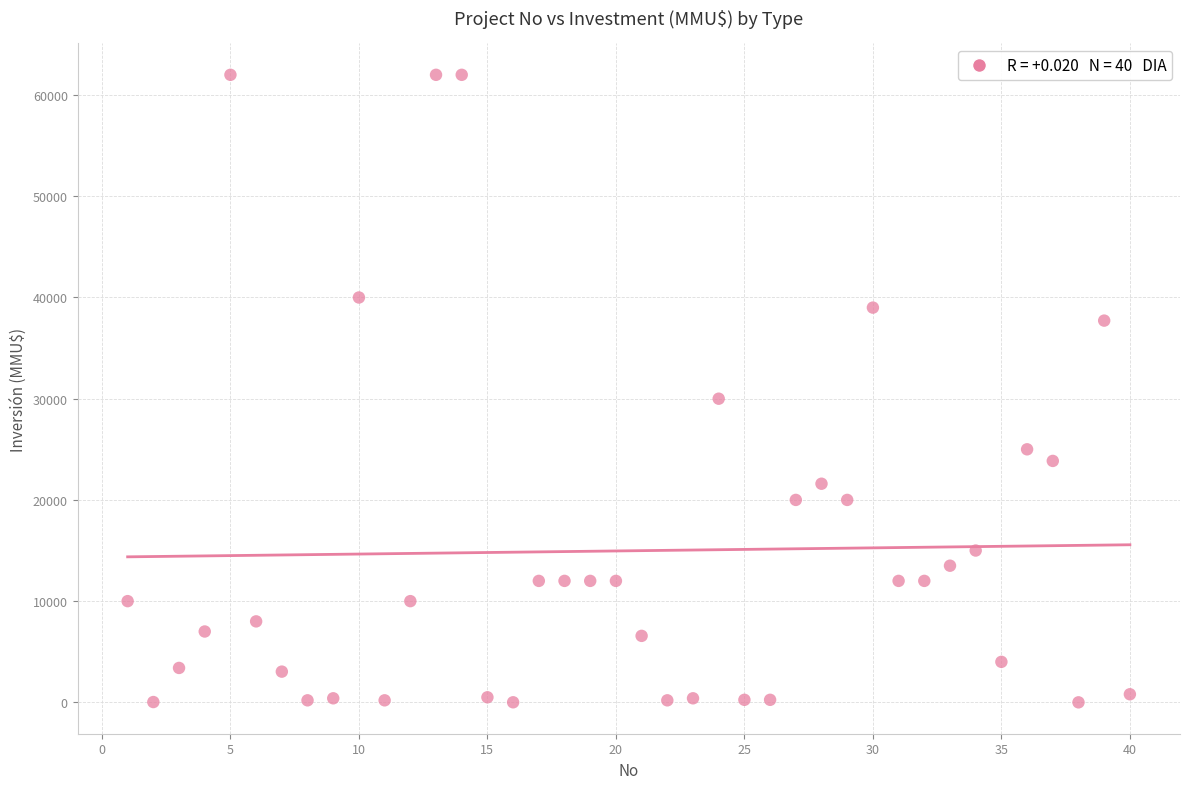

What Y value in the scatter plot is closest to 31000?

30000